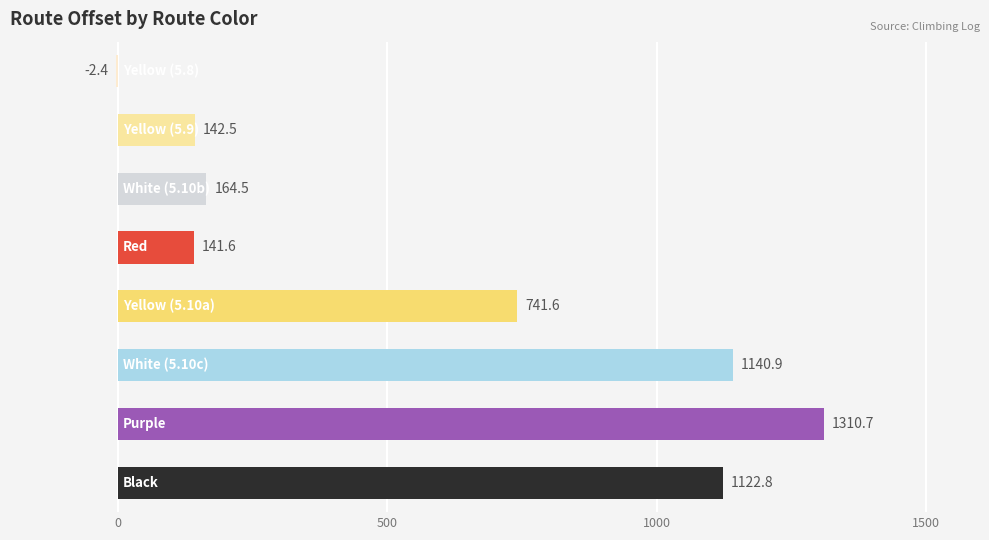

What is the sum of all values?

4762.2